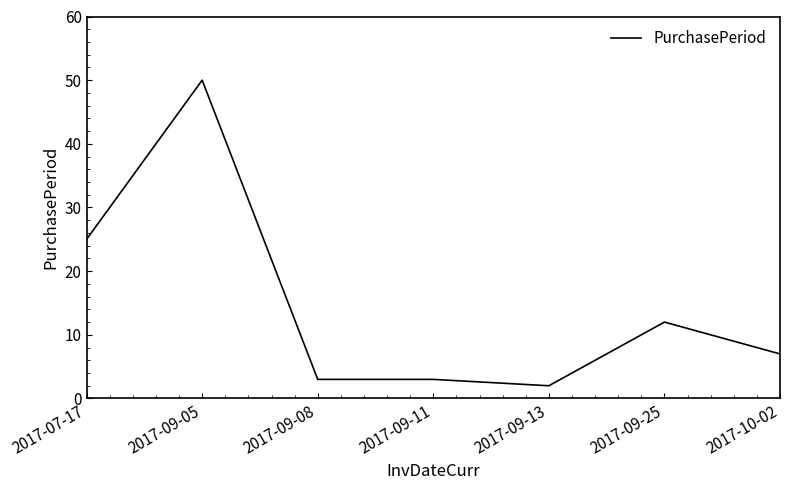

True or false: there are more than 0 points higher than both neighbors.

True